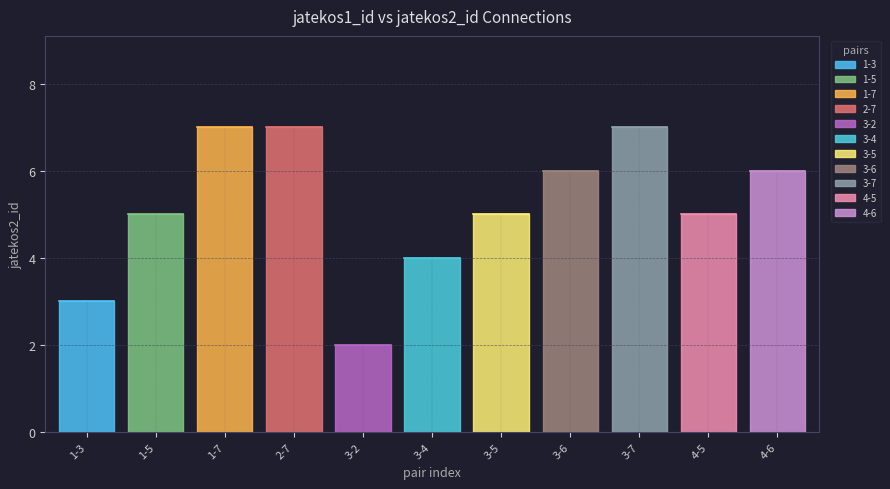

Reading left to right, list all the values displayed in this chart.

1-3=3	1-5=5	1-7=7	2-7=7	3-2=2	3-4=4	3-5=5	3-6=6	3-7=7	4-5=5	4-6=6